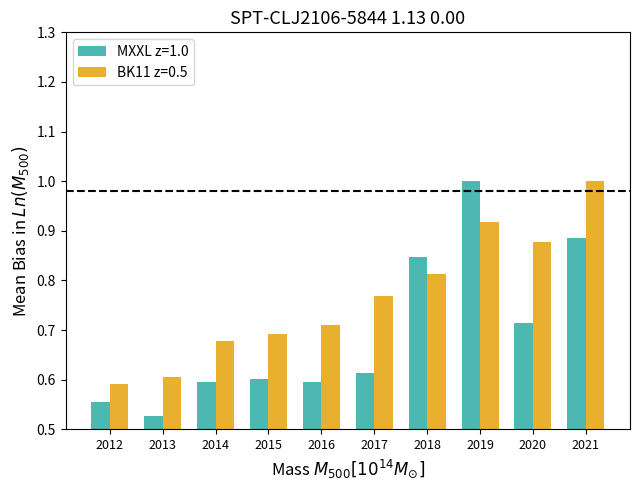

How many series are shown in this chart?

2